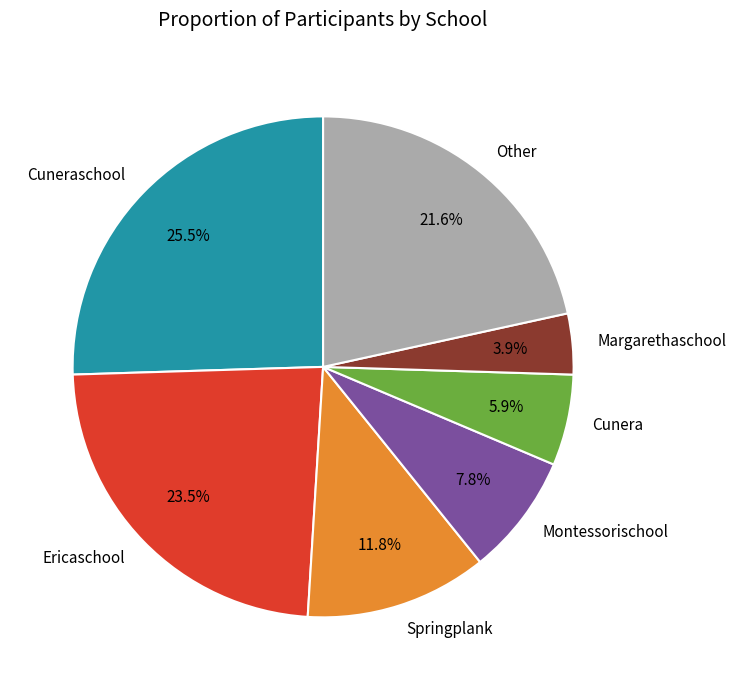

Between Ericaschool and Montessorischool, which is larger?

Ericaschool